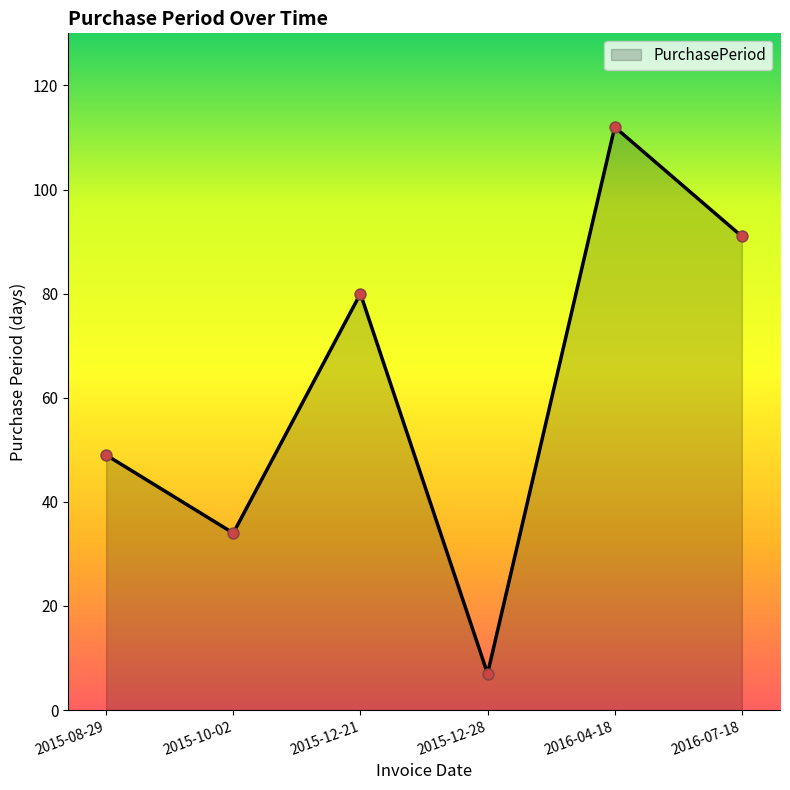

What is the ratio of the value at 2016-07-18 to the value at 2015-12-21?

1.1